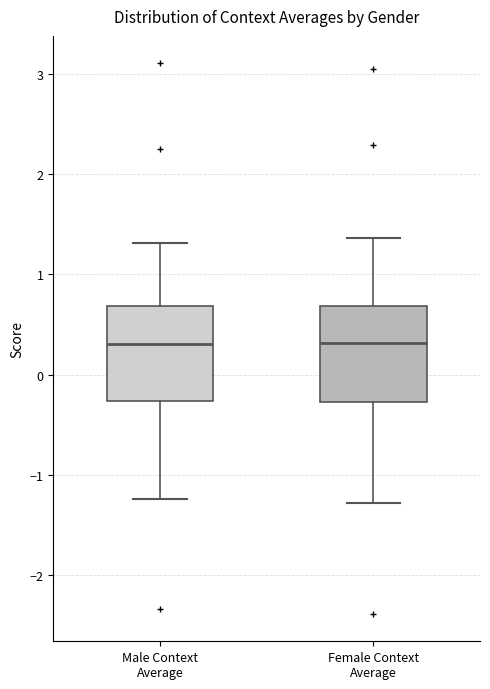

Reading left to right, transcribe this box plot: for each box, give where its median line is, the range the box spans, and where its two whiskers end, as read against the y-axis. The values are not printed on the chart, so give them approximately, as read against the axis.

Male Context Average: median 0.3, box -0.3 to 0.7, whiskers -1.2 to 1.3
Female Context Average: median 0.3, box -0.3 to 0.7, whiskers -1.3 to 1.4